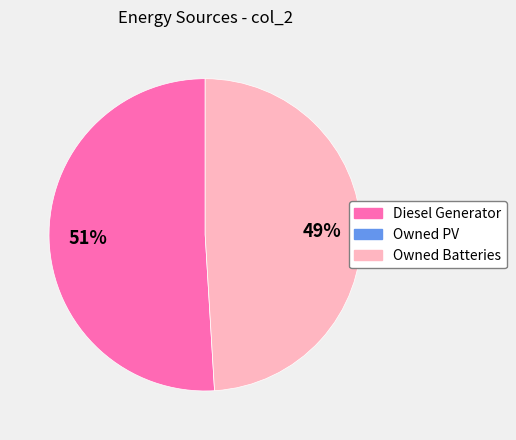

To the nearest percent, what is the average slice percentage?

50%